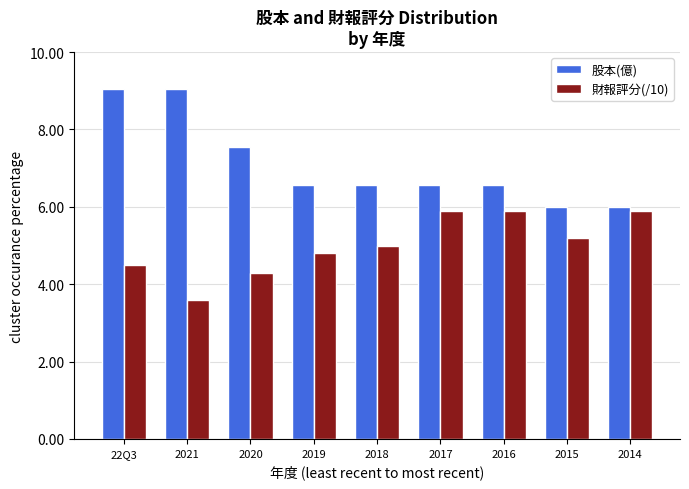

Which series has the largest range (max minus min)?

股本(億)